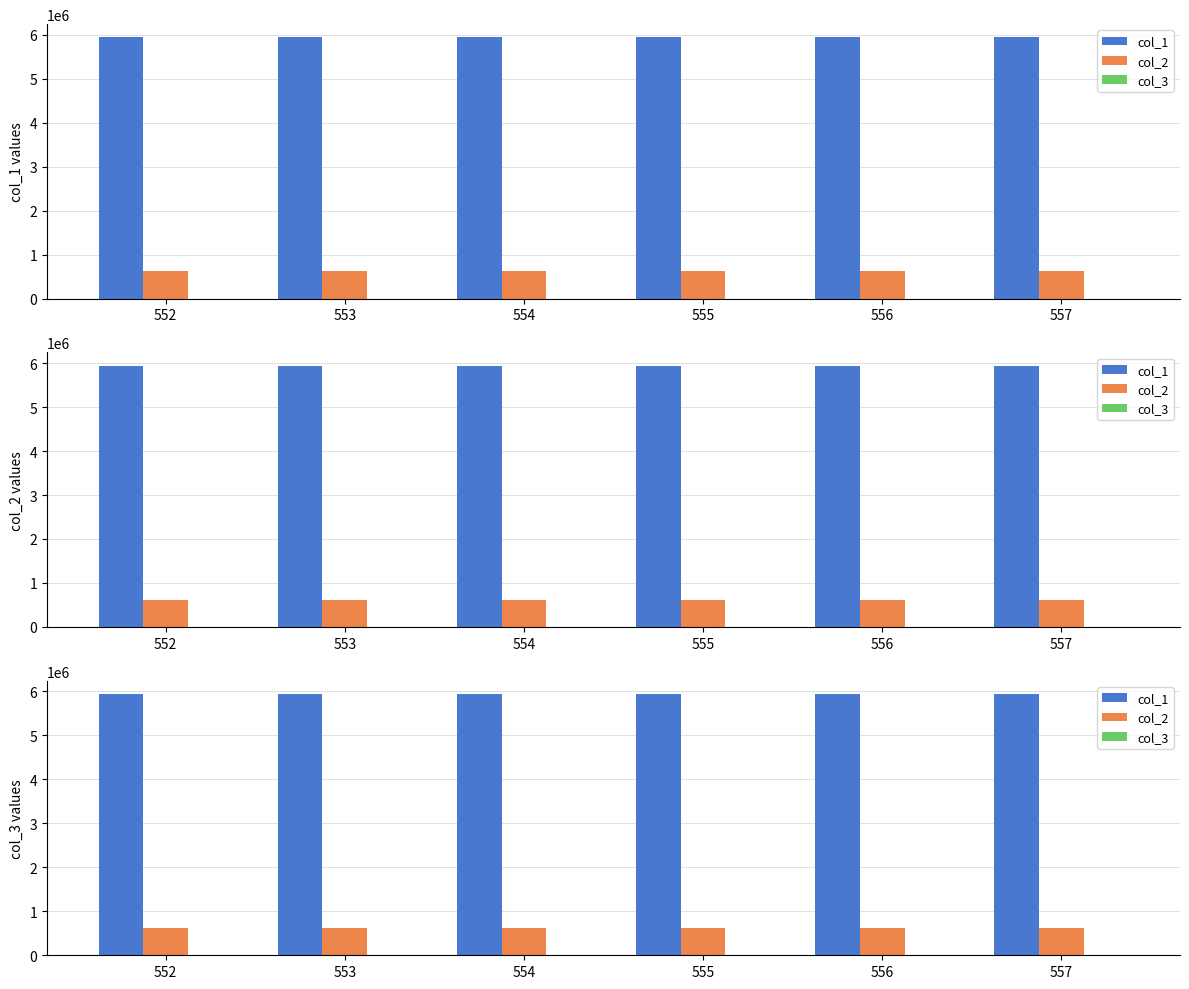

Reading left to right, list all the values displayed in this chart.

col_1: 552=5944033.4	553=5943964.2	554=5943971.8	555=5943995.8	556=5943995.7	557=5944039.2
col_2: 552=618739.1	553=618739.4	554=618910.8	555=618910.2	556=618894.1	557=618892.6
col_3: 552=643.0	553=645.4	554=639.5	555=641.0	556=645.4	557=641.1